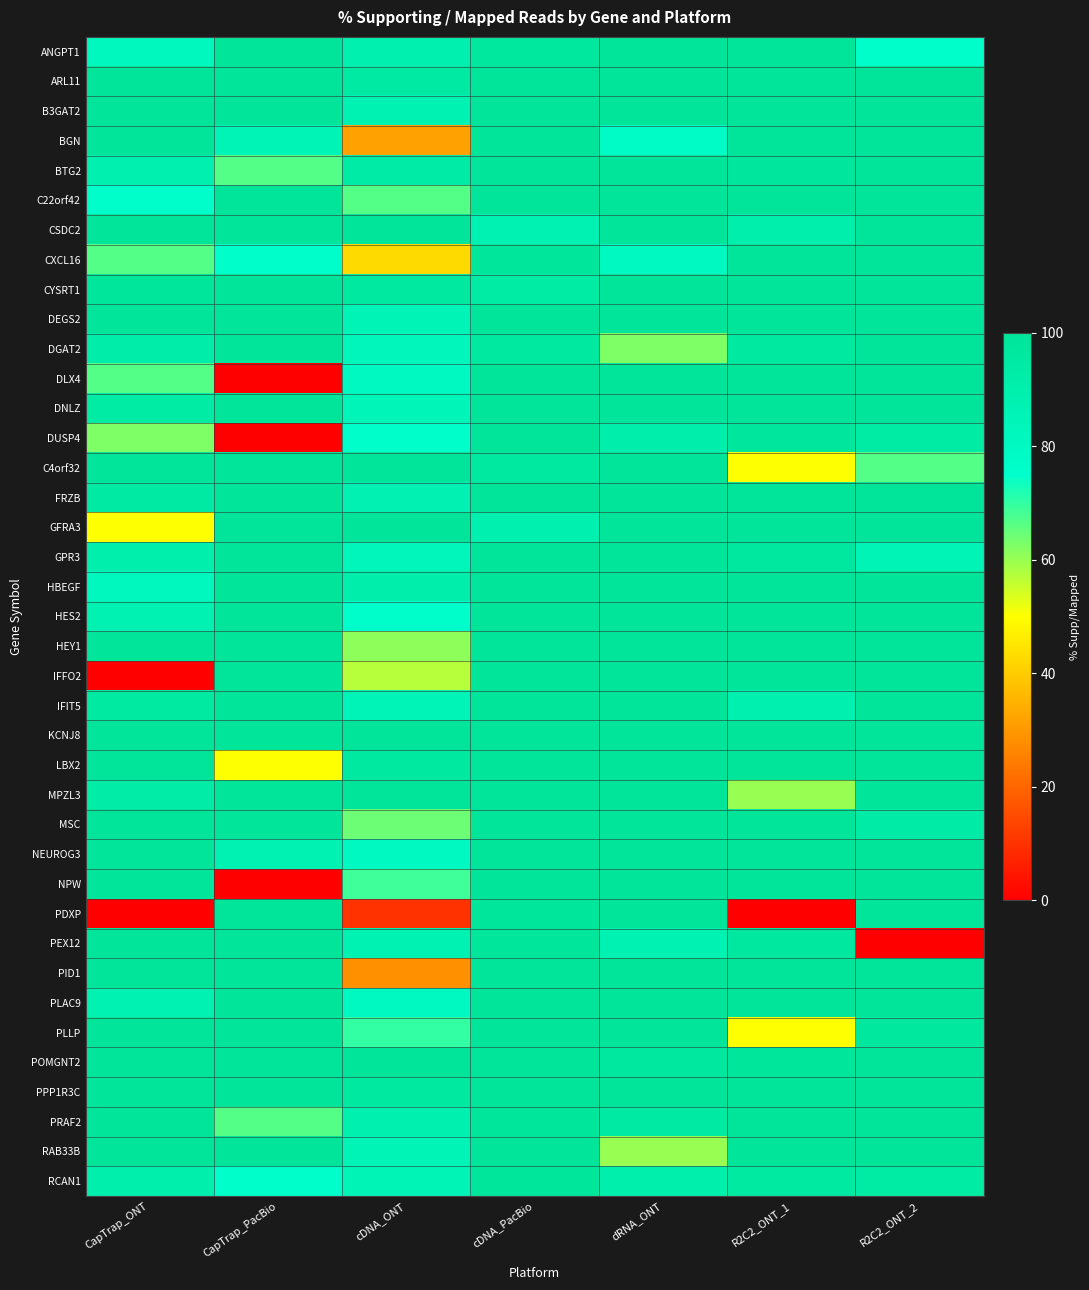

Rank the series at R2C2_ONT_1 from highest to lowest value.

ANGPT1, ARL11, B3GAT2, BGN, C22orf42, CXCL16, CYSRT1, DEGS2, DLX4, DNLZ, FRZB, GFRA3, HBEGF, HES2, HEY1, IFFO2, KCNJ8, LBX2, MSC, NEUROG3, NPW, PID1, PLAC9, PPP1R3C, PRAF2, RAB33B, POMGNT2, BTG2, DUSP4, GPR3, PEX12, DGAT2, RCAN1, CSDC2, IFIT5, MPZL3, C4orf32, PLLP, PDXP